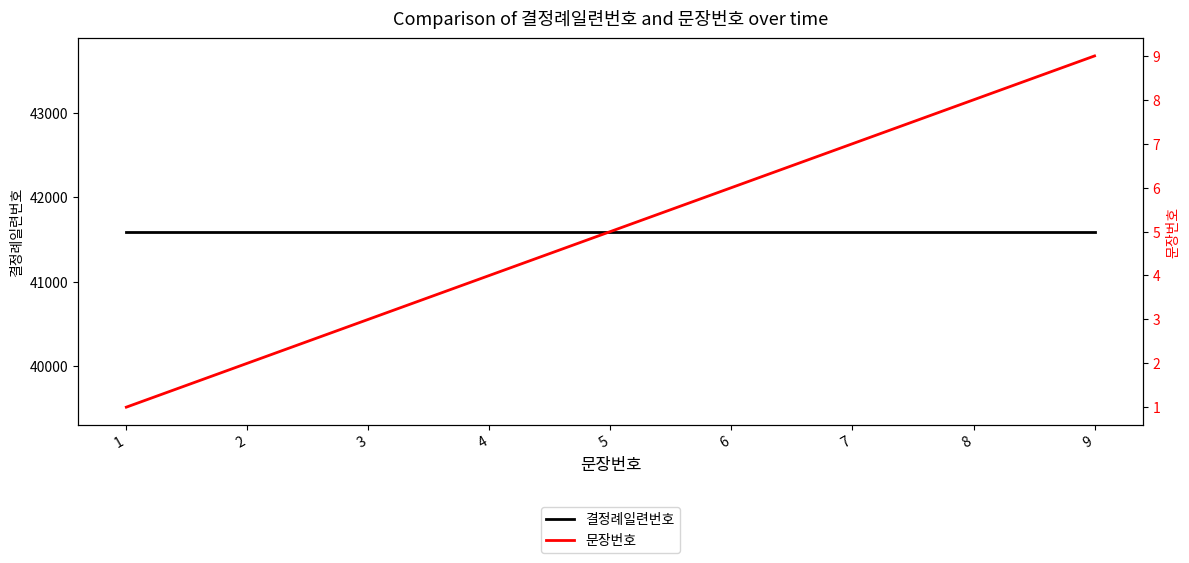

What are all the series names shown in the legend?

결정례일련번호, 문장번호